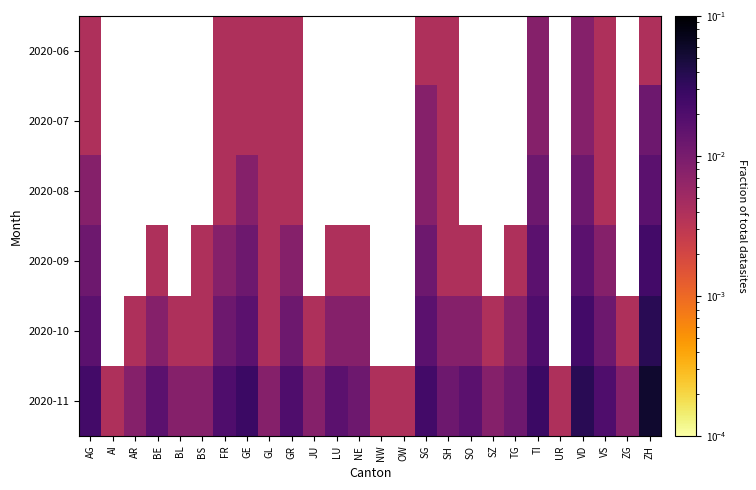

At how many categories does at least one series exceed 0?

26